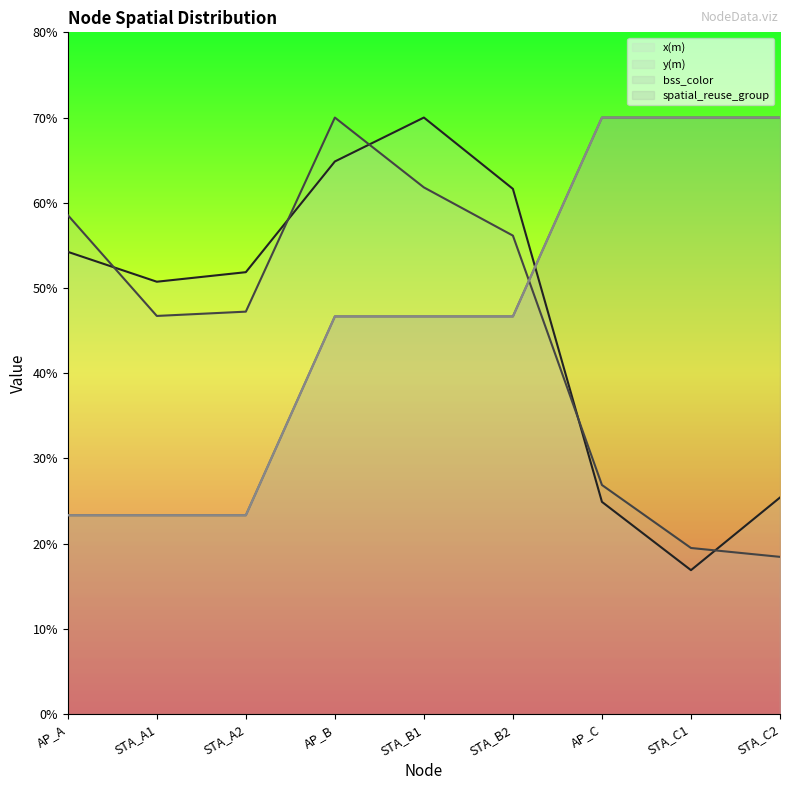

What is the difference between the highest and lowest values at STA_B2?

15.0